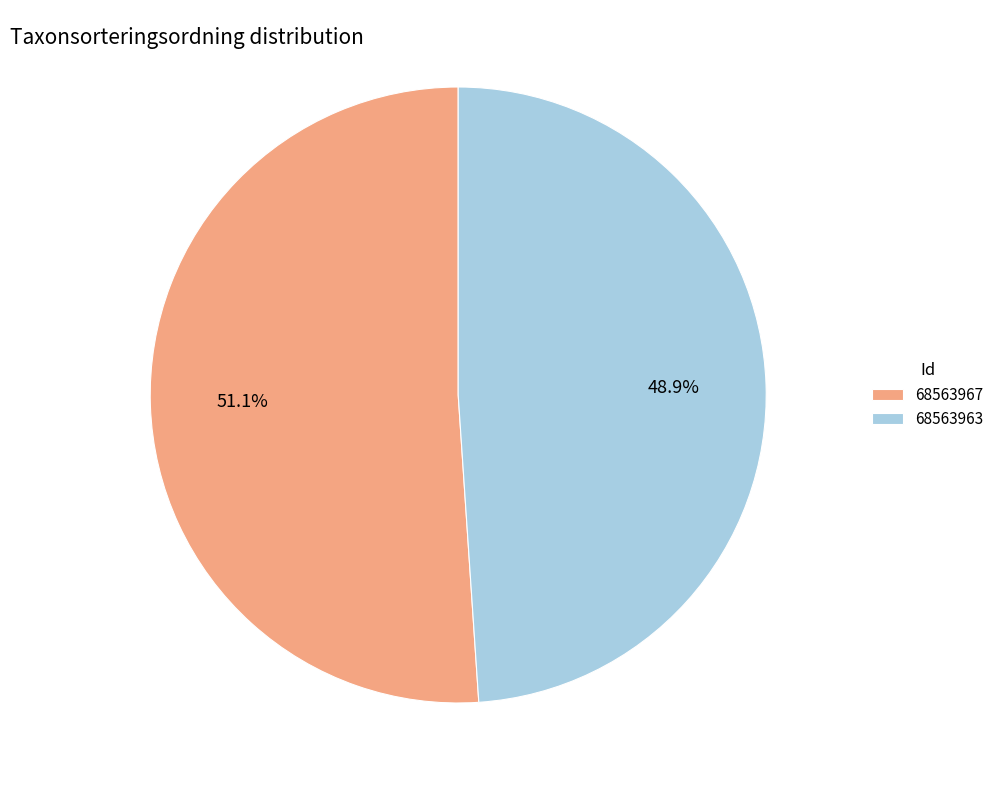

To the nearest percent, what percentage of the pie is 68563967?

51%